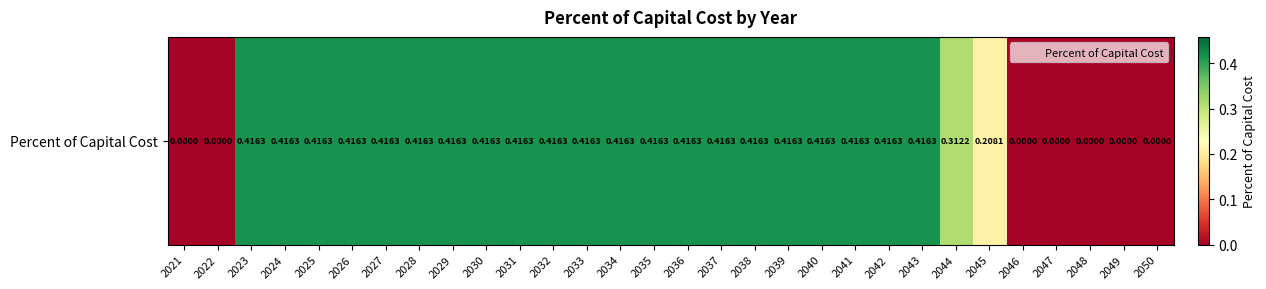

True or false: the data shows 0.5 at 2041.

False